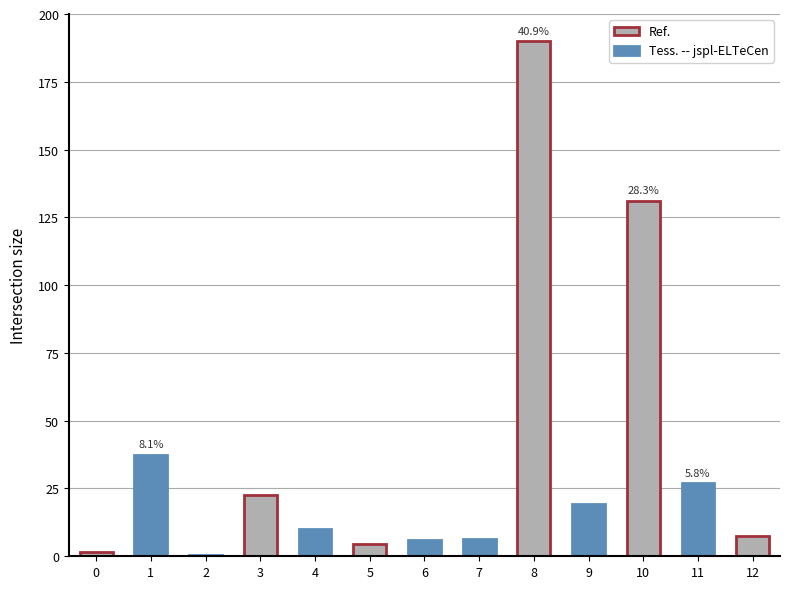

What is the value of the 8th bar from the left?

6.4